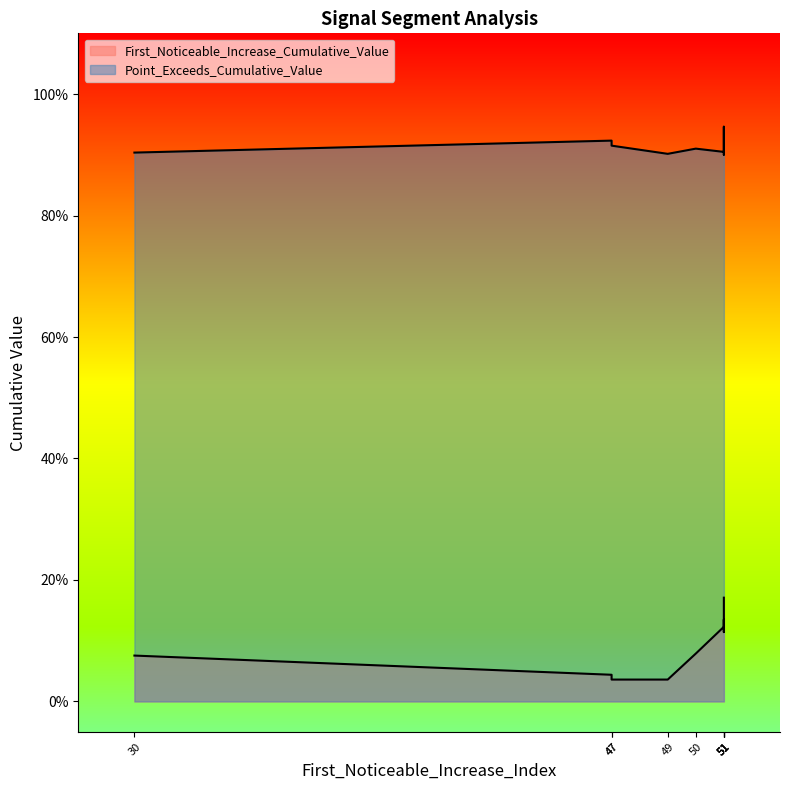

At 47, list the series in order from smallest to largest.

First_Noticeable_Increase_Cumulative_Value, Point_Exceeds_Cumulative_Value